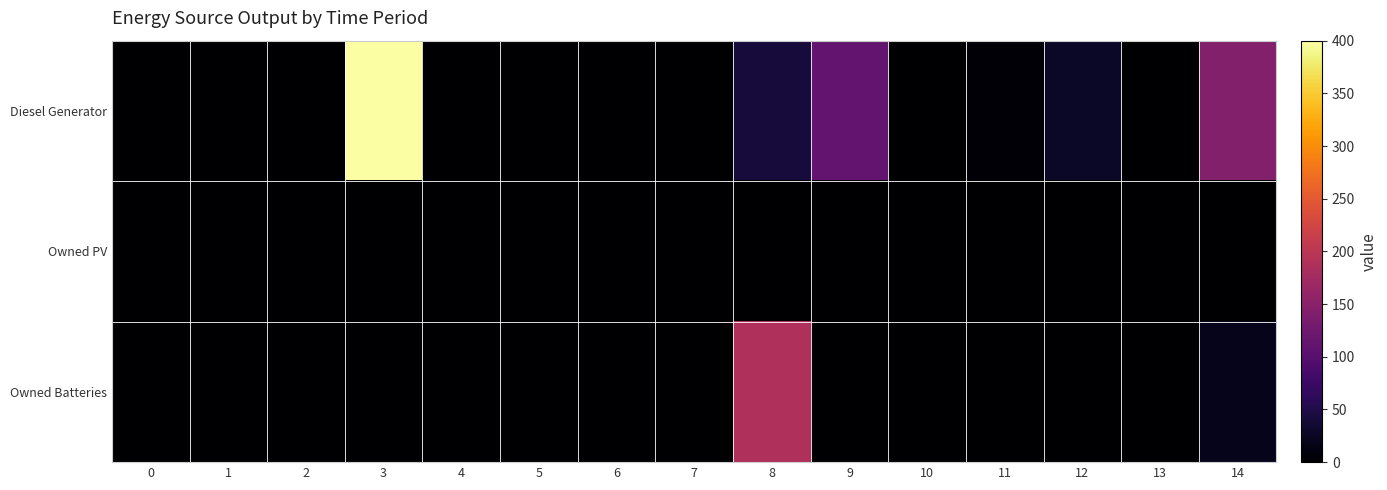

What is the total value across all series at 9?

111